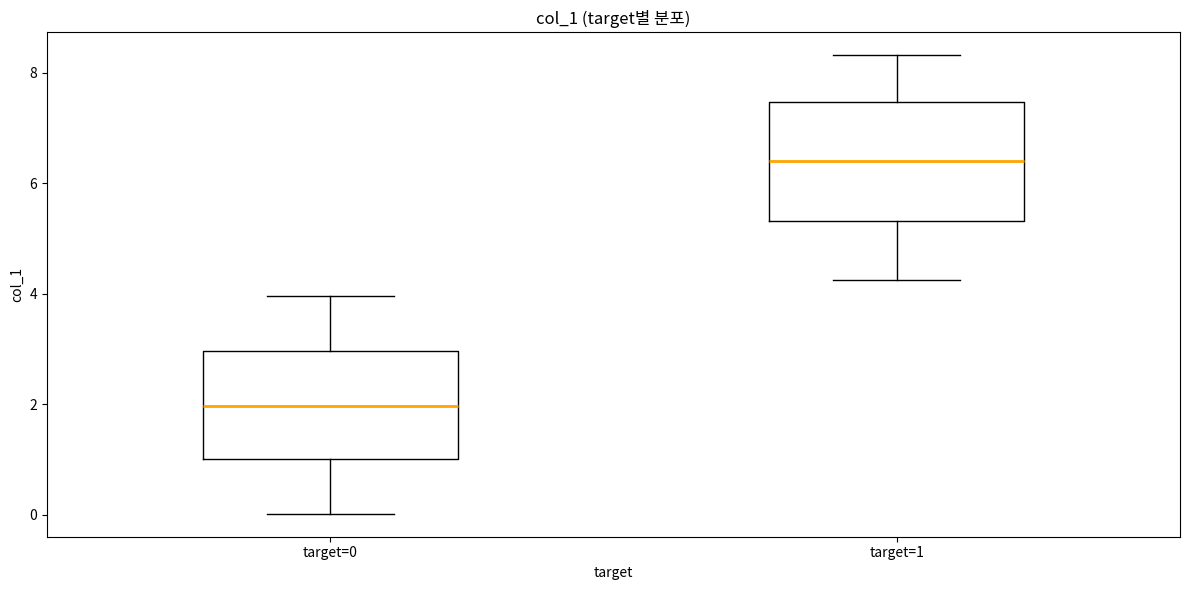

Reading left to right, transcribe this box plot: for each box, give where its median line is, the range the box spans, and where its two whiskers end, as read against the y-axis. The values are not printed on the chart, so give them approximately, as read against the axis.

target=0: median 2.0, box 1.0 to 3.0, whiskers 0.0 to 4.0
target=1: median 6.4, box 5.4 to 7.4, whiskers 4.2 to 8.4